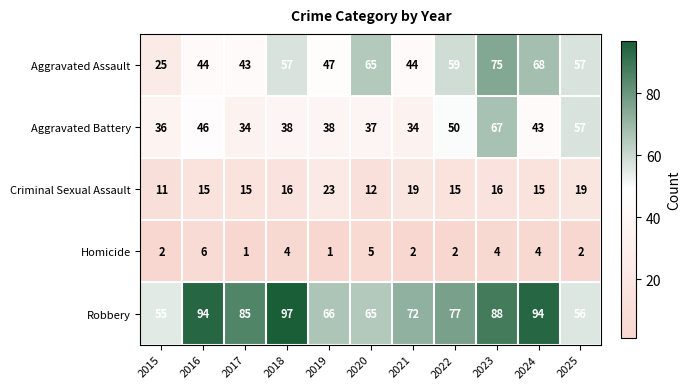

What is the total value across all series at 2017?

178